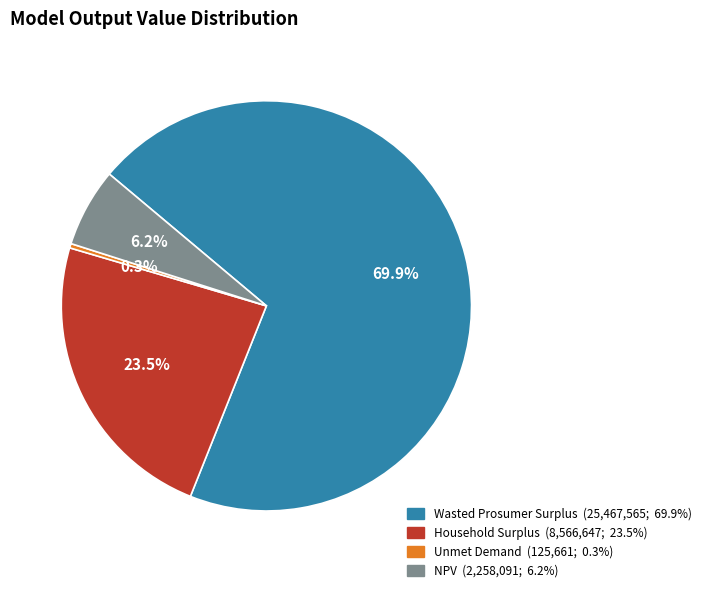

To the nearest percent, what is the difference between the largest and smallest slice percentages?

70%